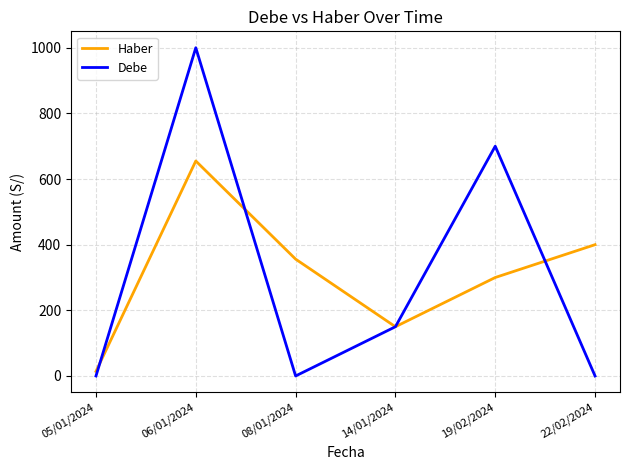

Where is Debe nearest to the value 500?

19/02/2024